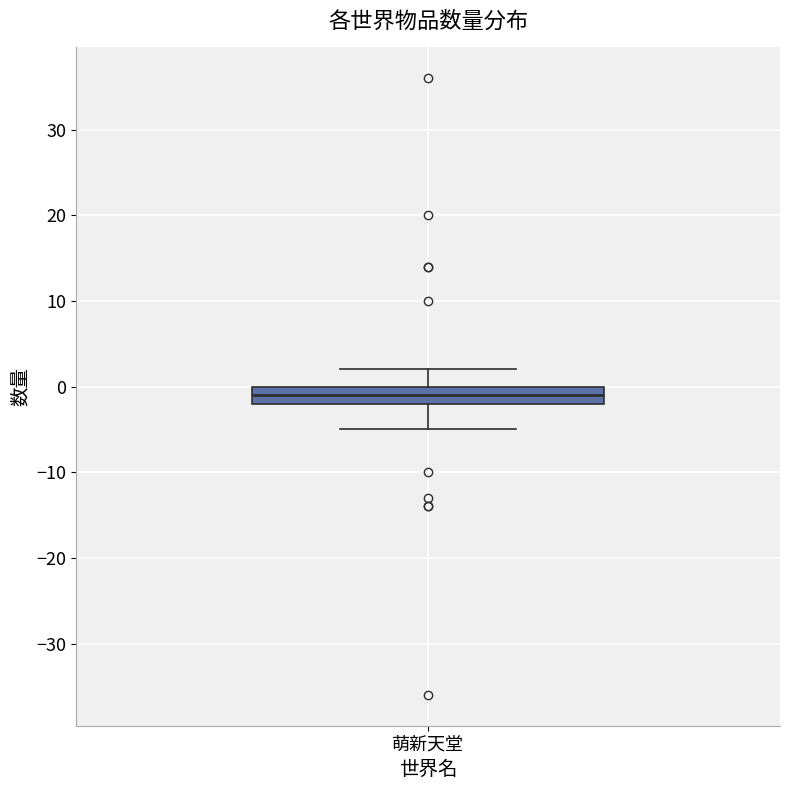

Where does the upper whisker of the box for 萌新天堂 end on the y-axis? The values are not printed on the chart, so give them approximately, as read against the axis.

2